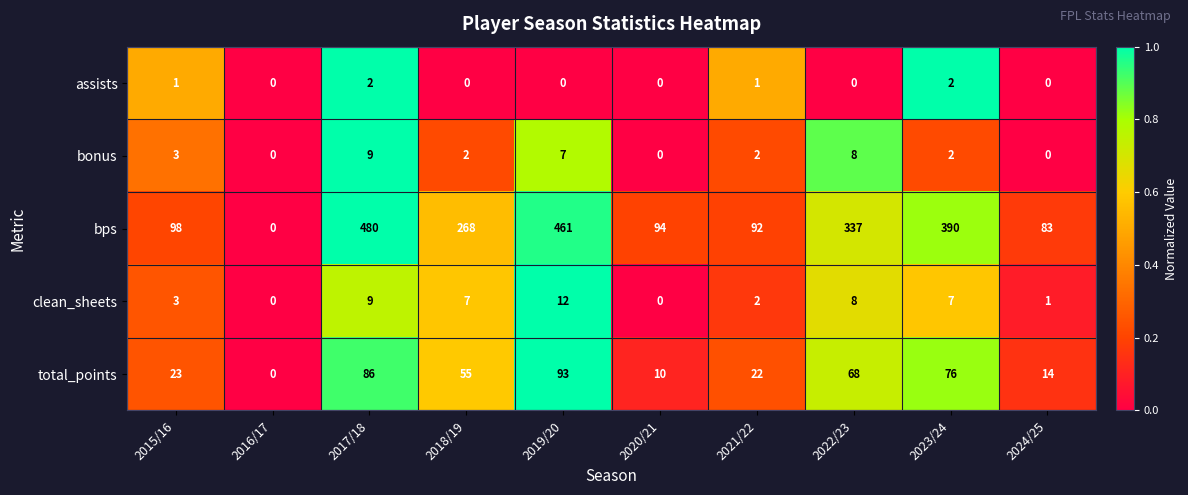

Which series has the largest range (max minus min)?

bps